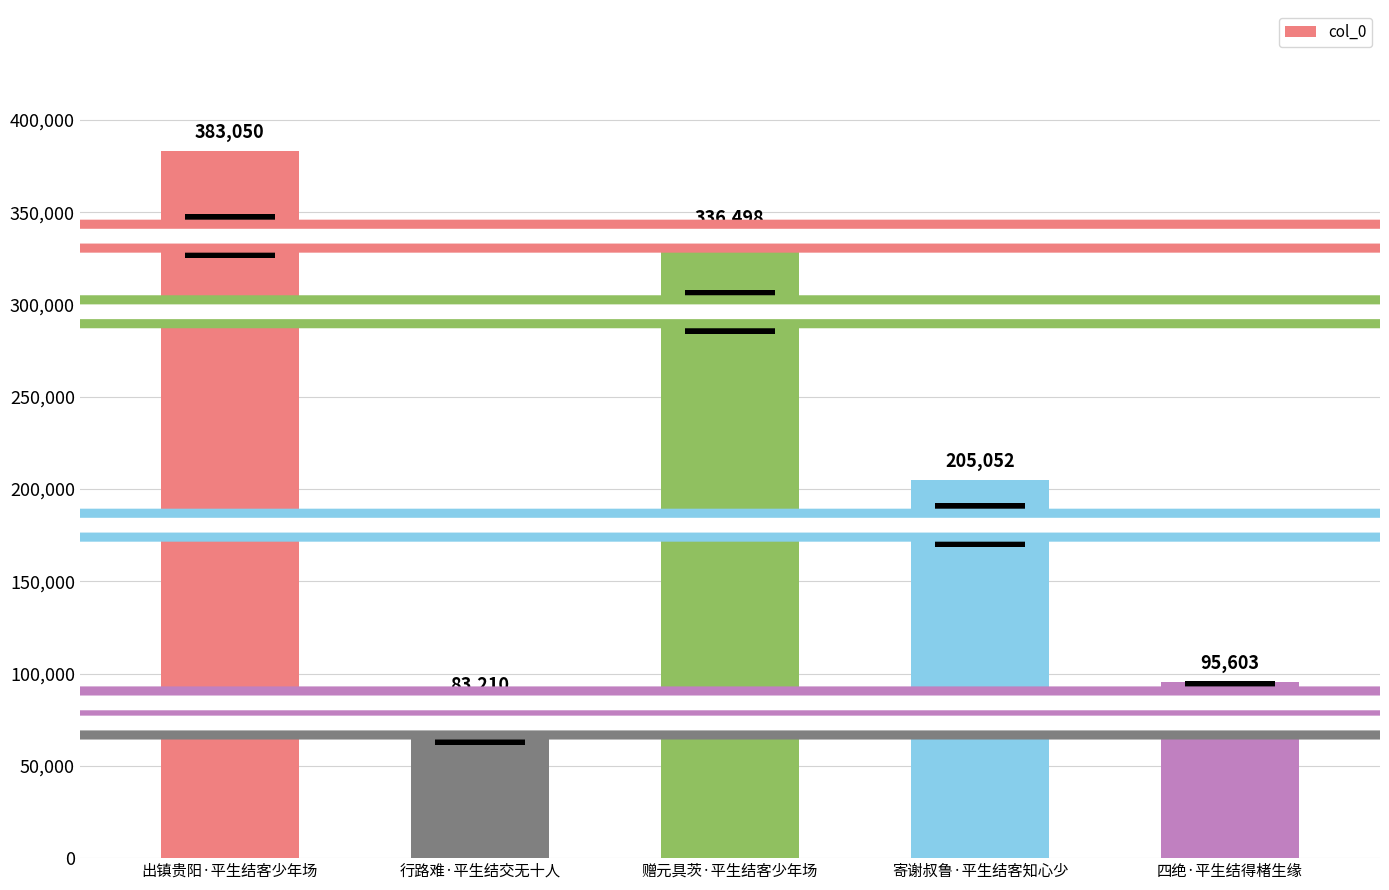

What is the sum of the values at 行路难·平生结交无十人 and 寄谢叔鲁·平生结客知心少?

288262